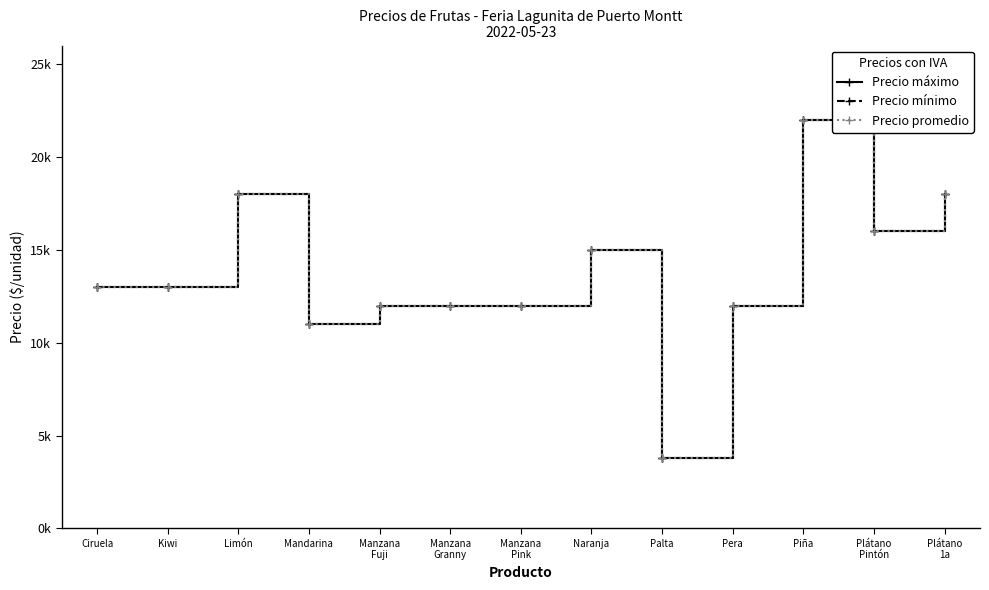

Which series has the largest total across all categories?

Precio máximo